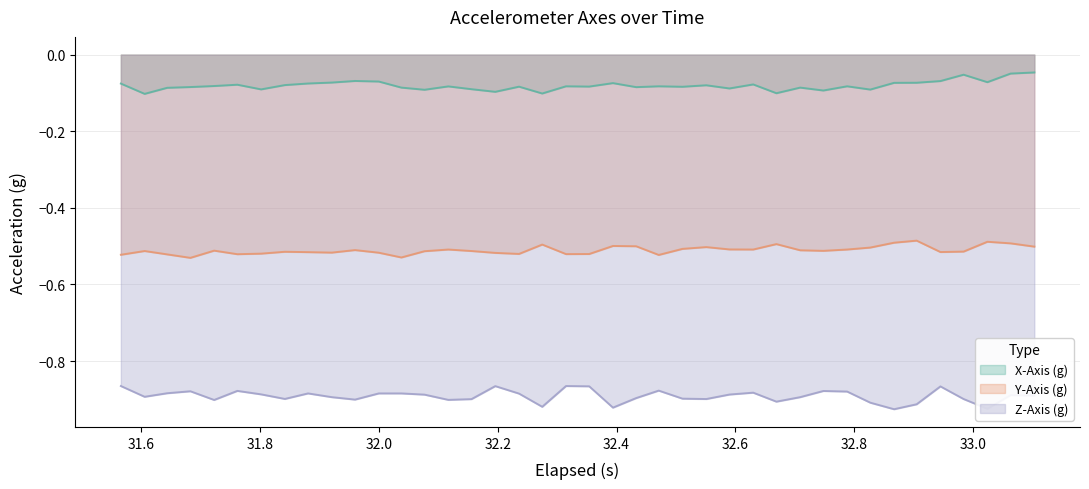

List the series in order of their peak value, highest first.

X-Axis (g), Y-Axis (g), Z-Axis (g)